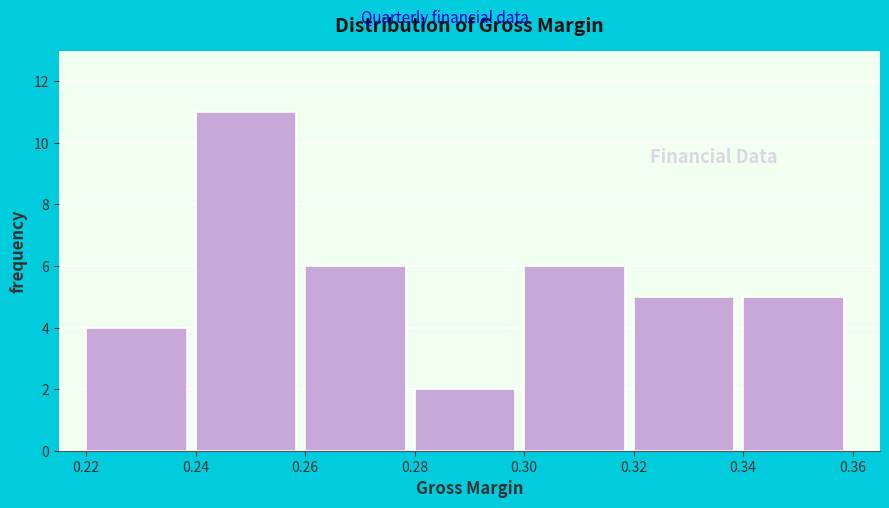

Reading left to right, transcribe this chart: for each bar, give the range it covers on the x-axis and its height. The values are not printed on the chart, so give them approximately, as read against the axis.

0.22 to 0.24: 4
0.24 to 0.26: 11
0.26 to 0.28: 6
0.28 to 0.30: 2
0.30 to 0.32: 6
0.32 to 0.34: 5
0.34 to 0.36: 5